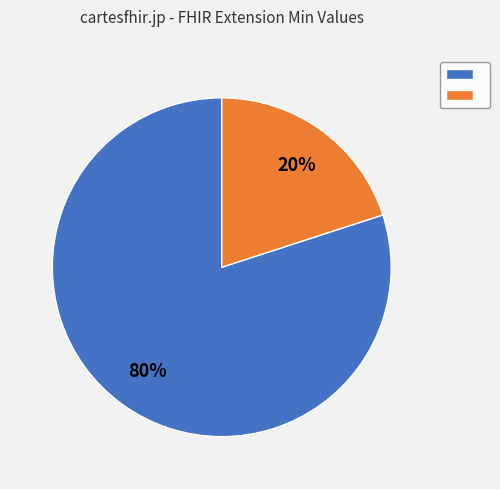

To the nearest percent, what is the difference between the largest and smallest slice percentages?

60%